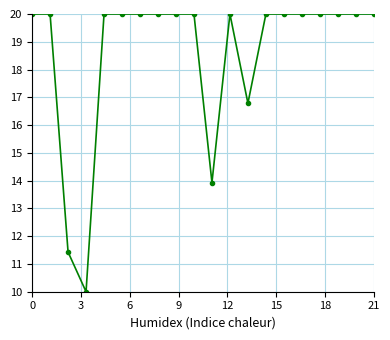

What is the smallest value displayed?

10.0